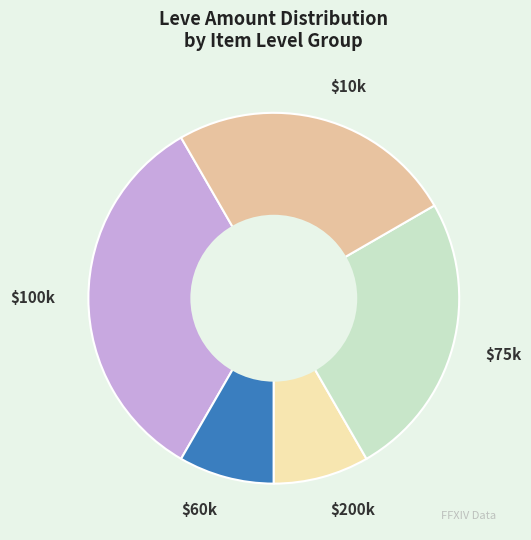

How many slices are in this pie chart?

5